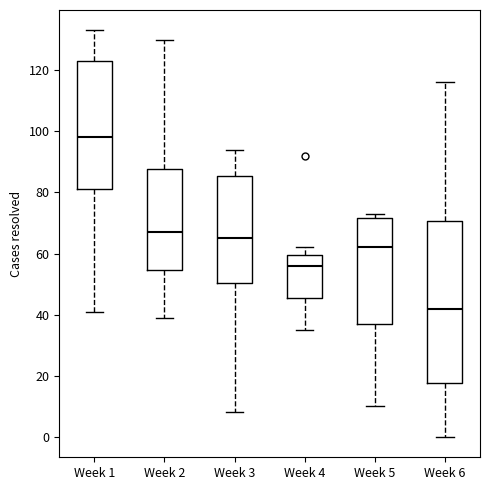

Where does the median line of the box for Week 1 sit on the y-axis? The values are not printed on the chart, so give them approximately, as read against the axis.

98